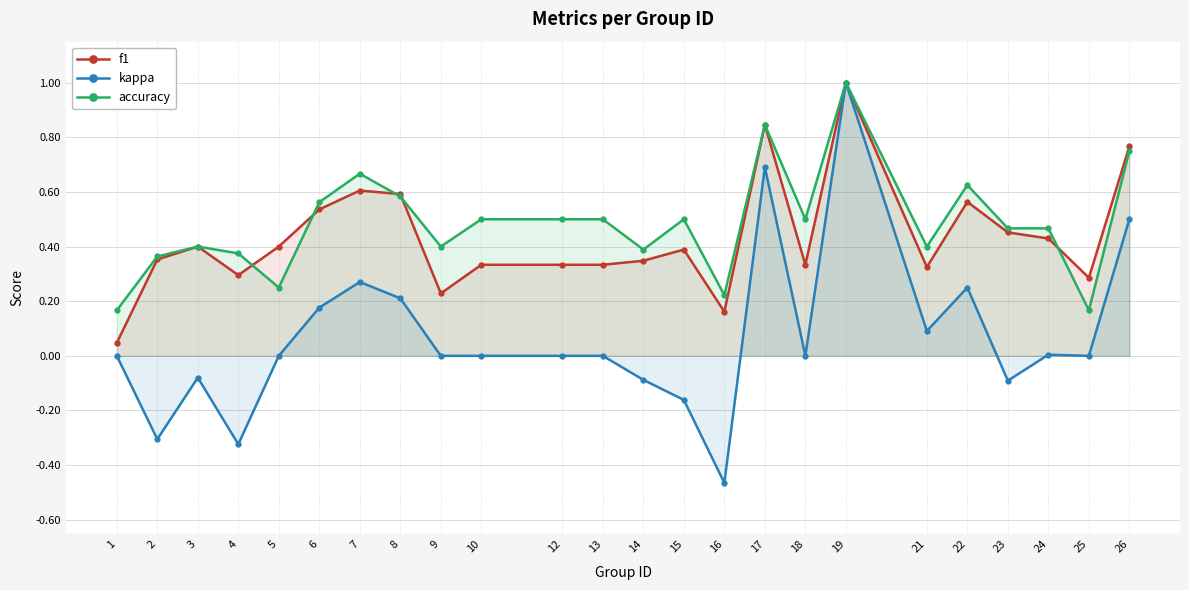

At which category is the sum across all series the highest?

19